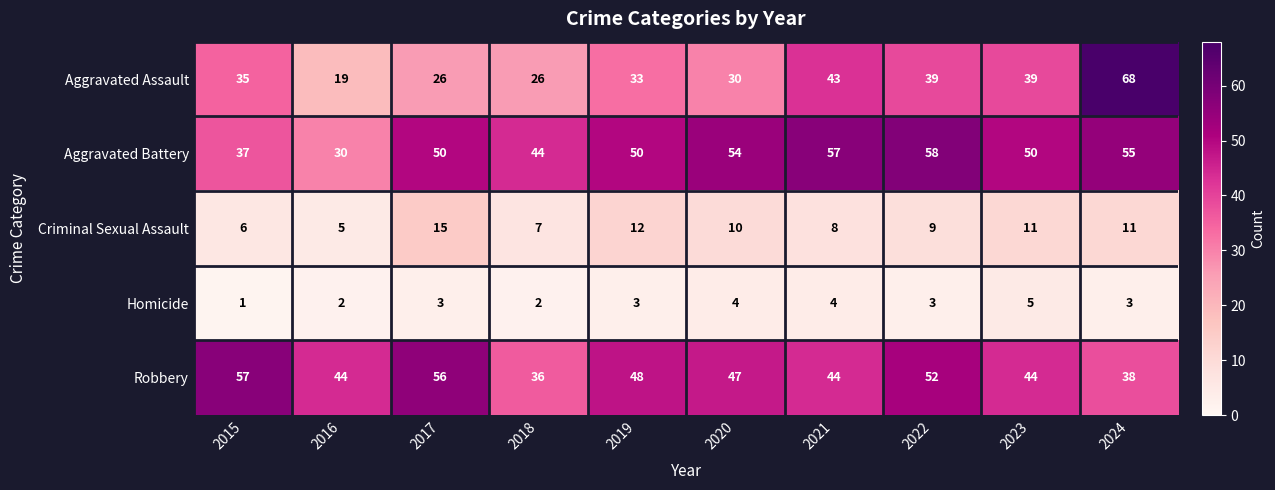

Rank the series by their maximum value, from lowest to highest.

Homicide, Criminal Sexual Assault, Robbery, Aggravated Battery, Aggravated Assault